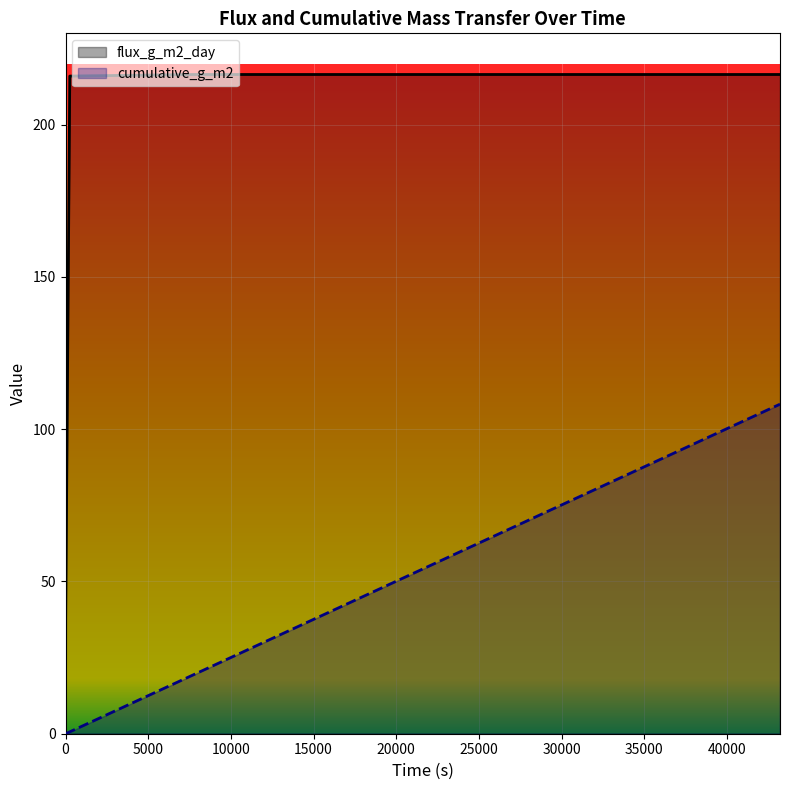

Which series has the largest total across all categories?

flux_g_m2_day